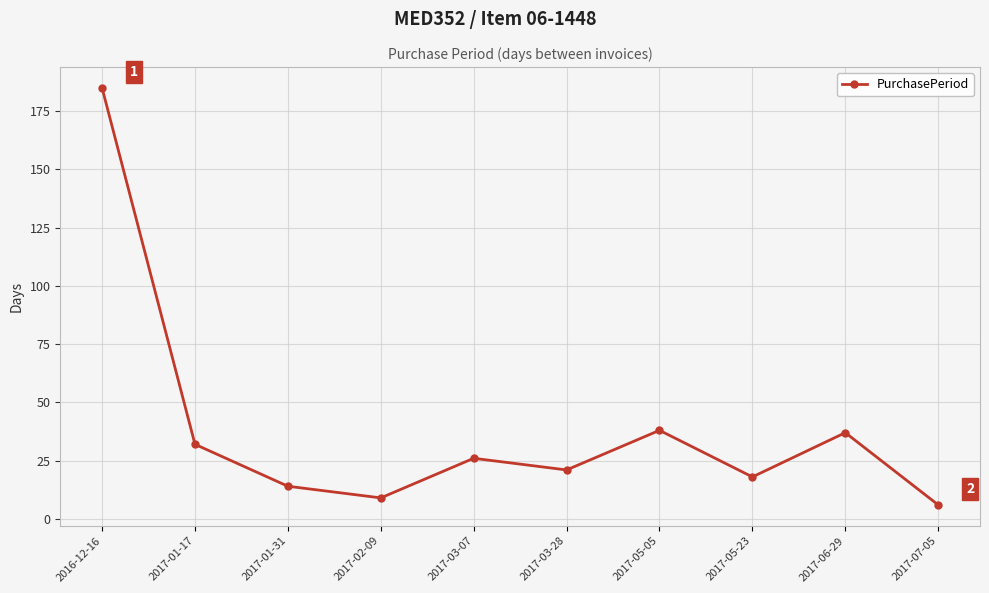

What is the label of the 5th point from the right?

2017-03-28